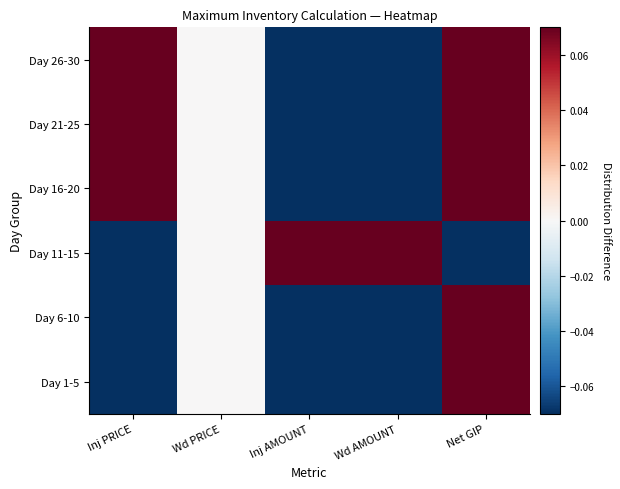

At which category is the sum across all series the highest?

Net GIP